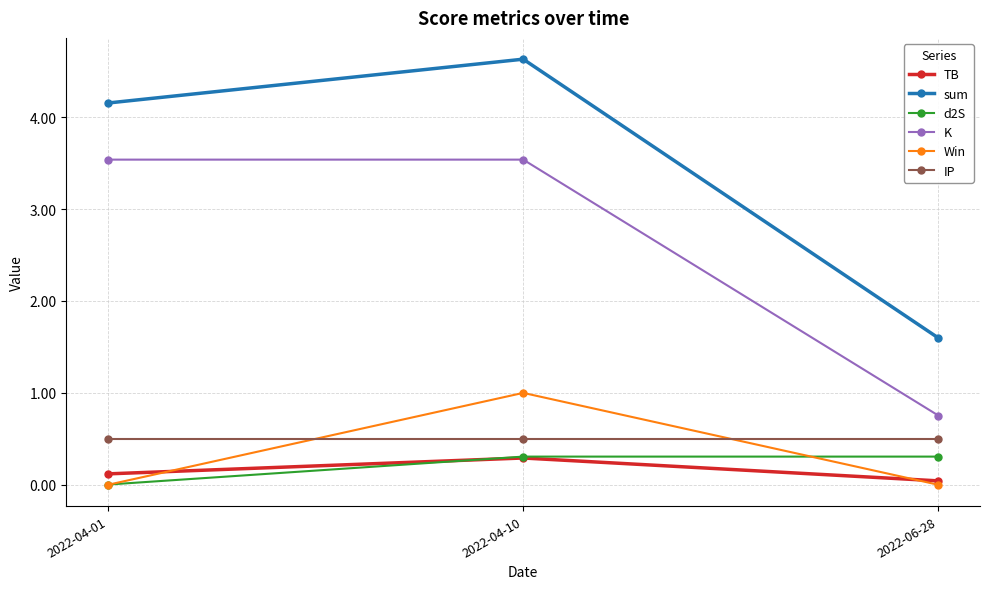

What is the maximum value for d2S?

0.3